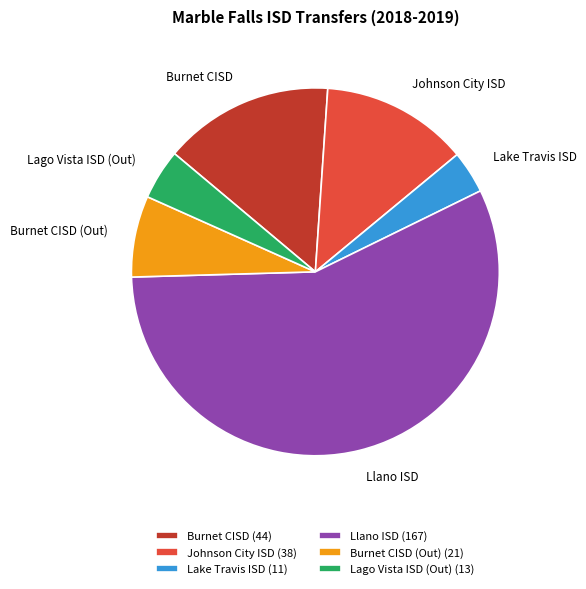

True or false: Burnet CISD accounts for 26% of the total.

False